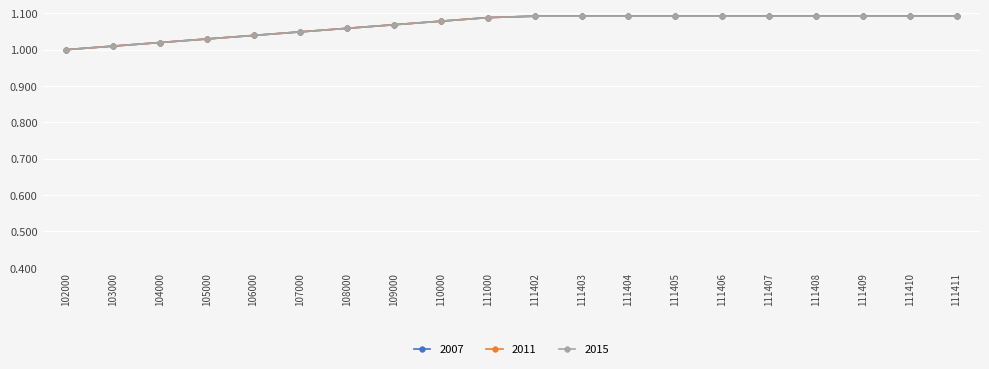

Does the chart have visible grid lines?

Yes